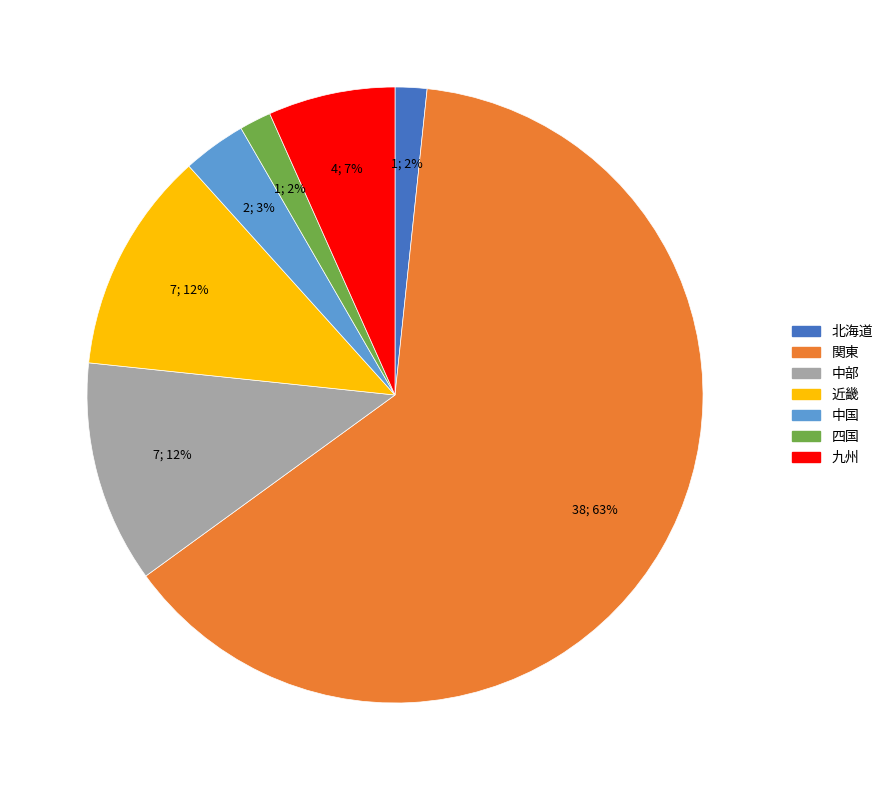

Do 近畿 and 関東 together represent more than half of the pie?

Yes